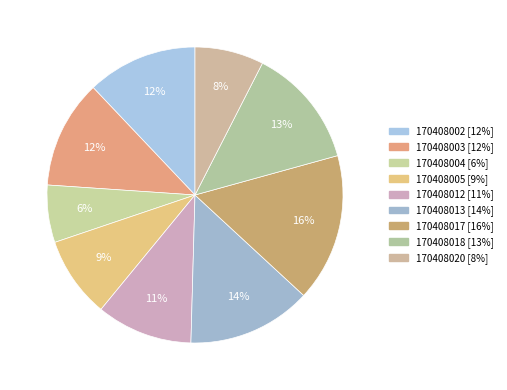

To the nearest percent, what percentage of the pie is 170408005?

9%